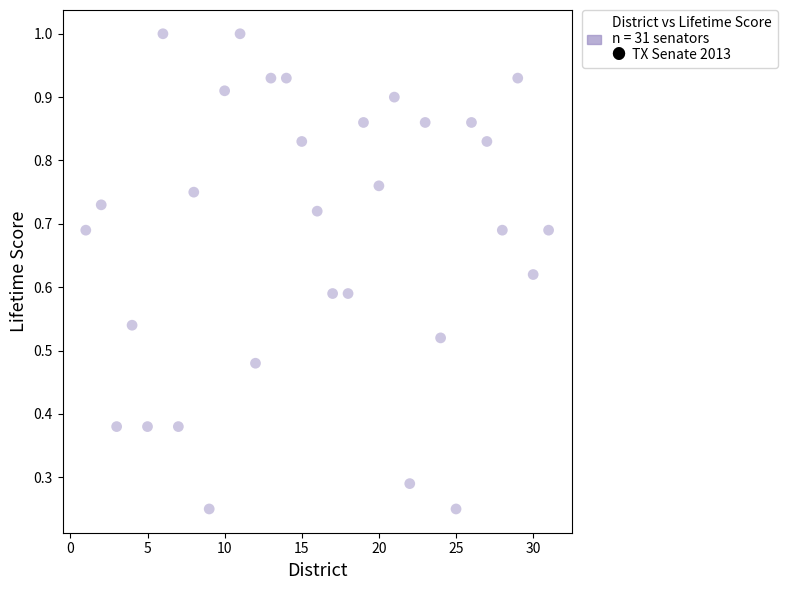

What is the range of X values (max minus min)?

30.0